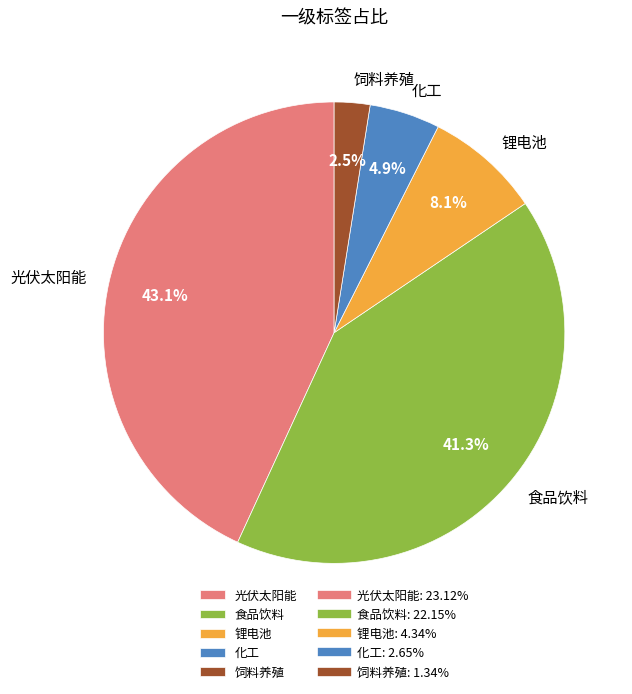

Does 食品饮料 represent more than half of the total?

No